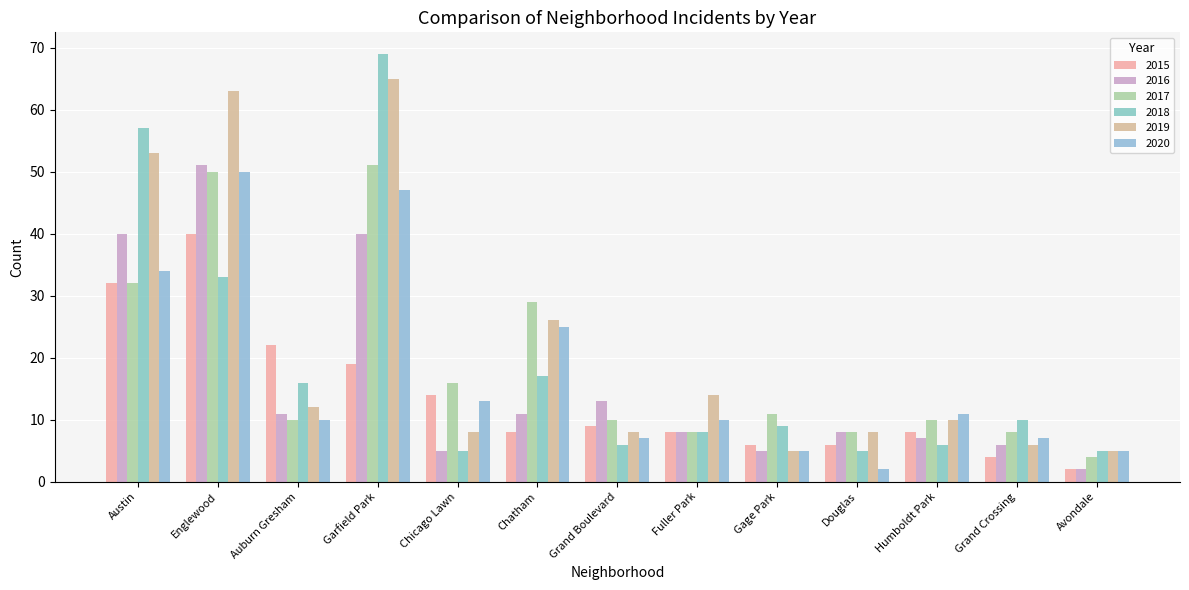

What are all the series names shown in the legend?

2015, 2016, 2017, 2018, 2019, 2020